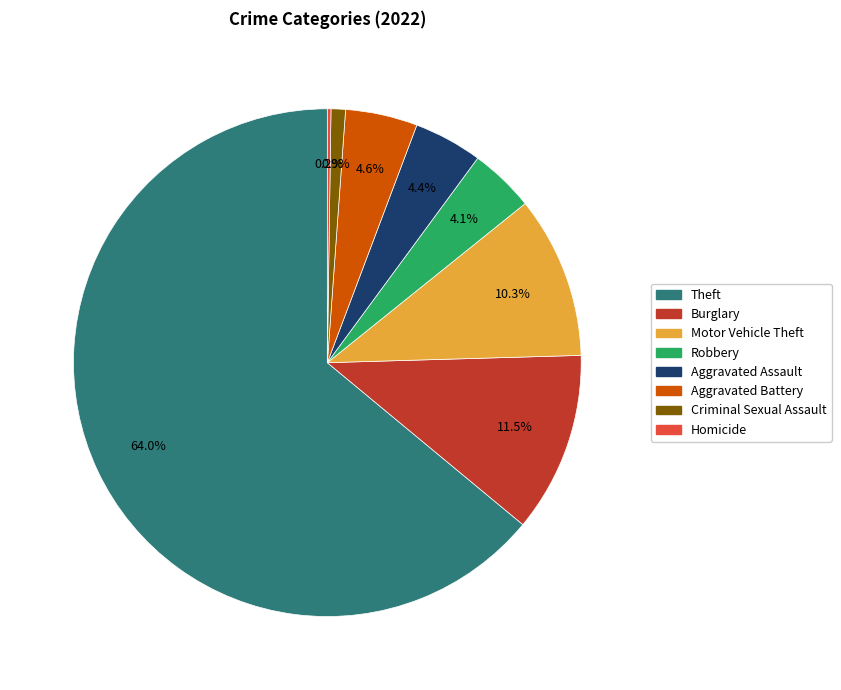

Is there a majority slice in this chart?

Yes